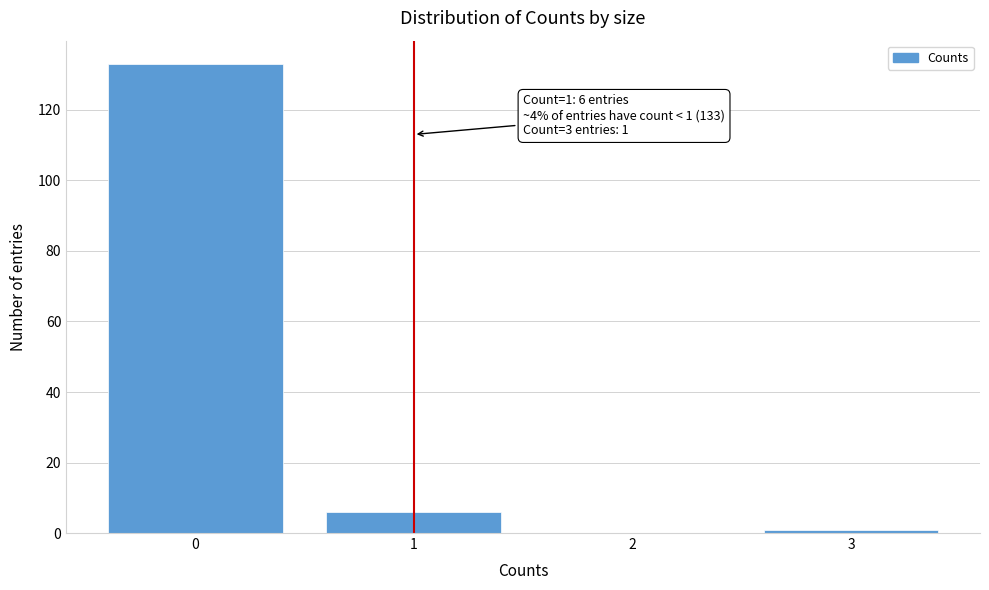

Over which range of the x-axis is the bar tallest?

-0.5 to 0.5